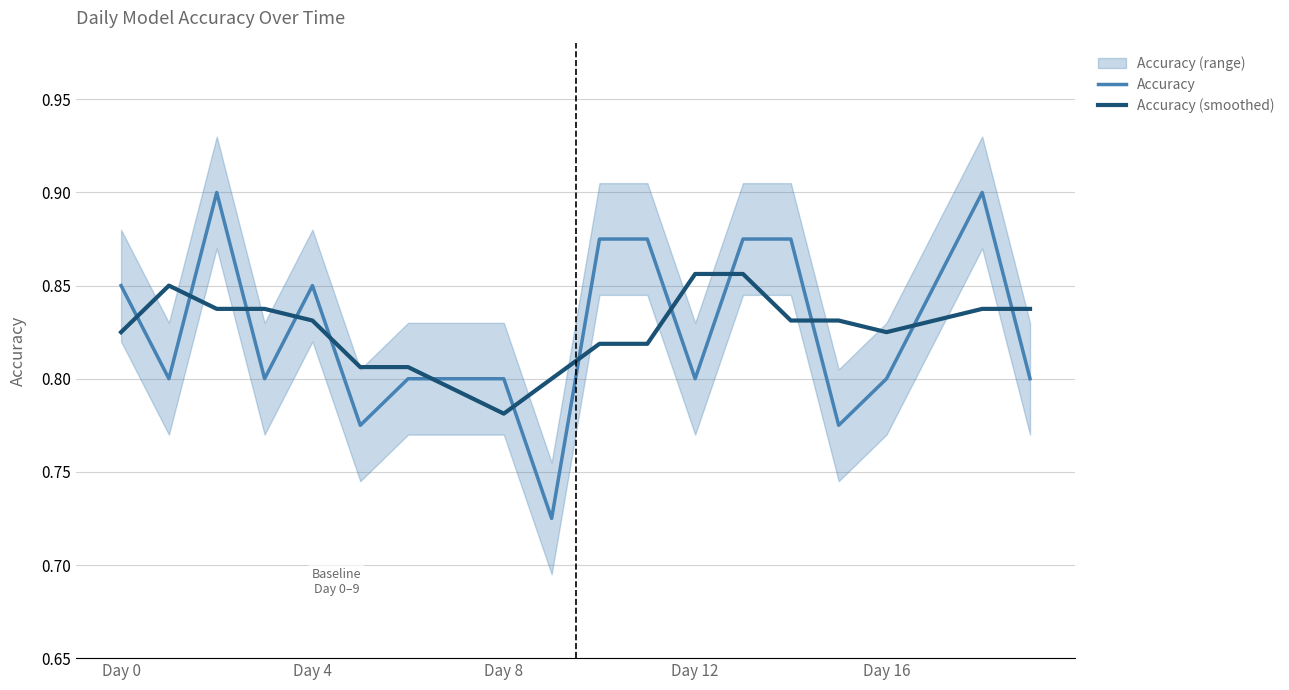

Which series has the largest range (max minus min)?

Accuracy